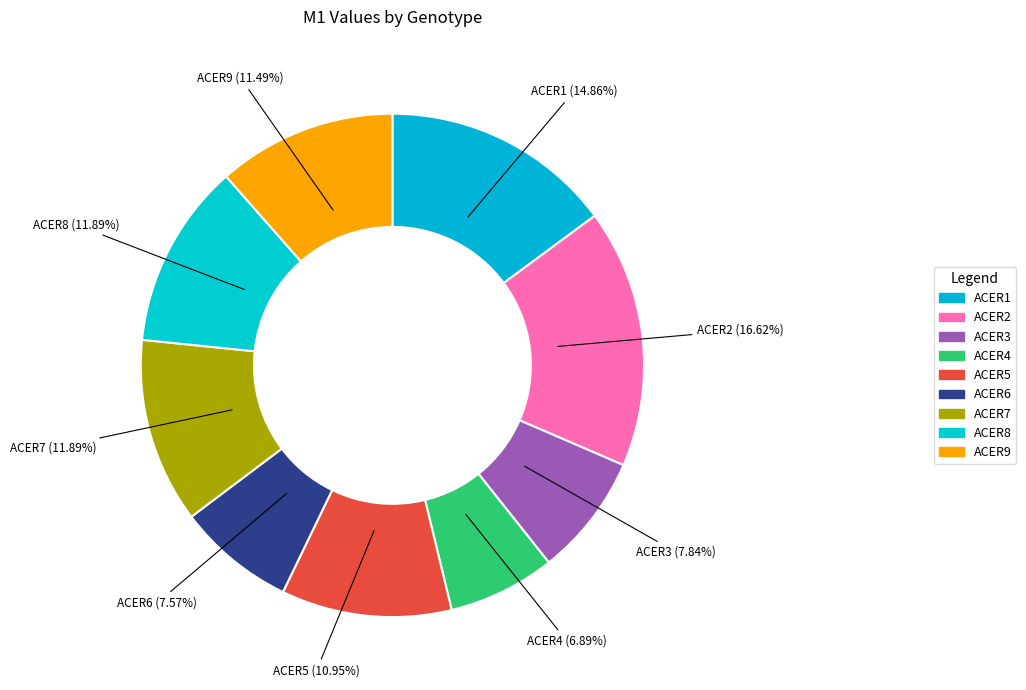

Does ACER6 account for over 50% of the chart?

No